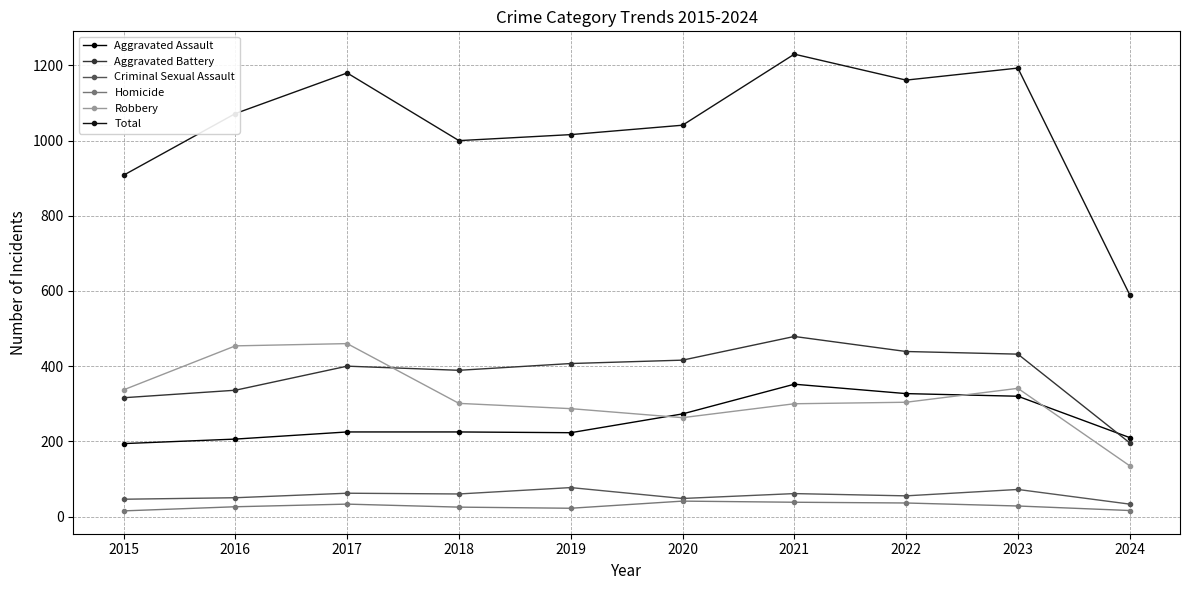

Rank the categories by Criminal Sexual Assault value from highest to lowest.

2019, 2023, 2017, 2021, 2018, 2022, 2016, 2020, 2015, 2024